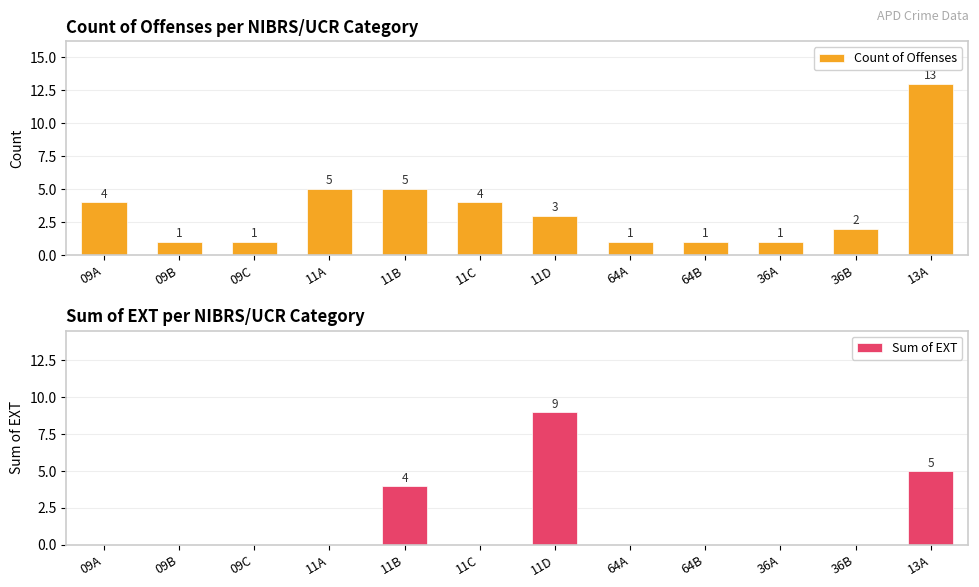

What is the difference between the highest and lowest values at 11C?

4